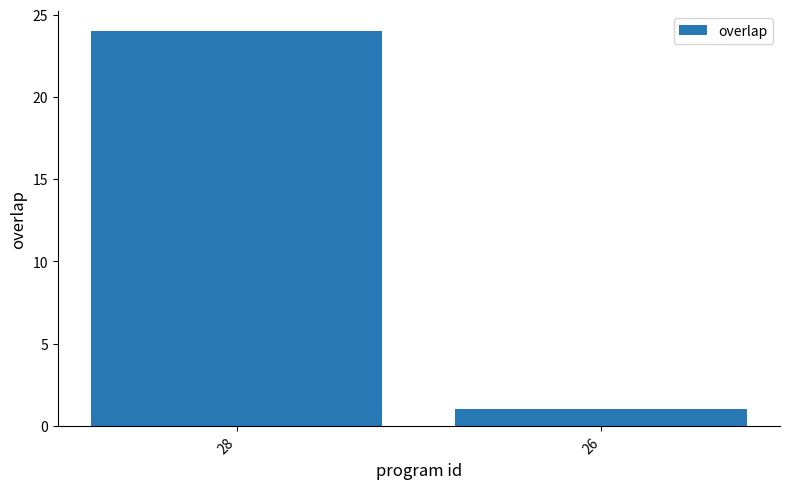

The chart shows a value of 24 at 28. True or false?

True